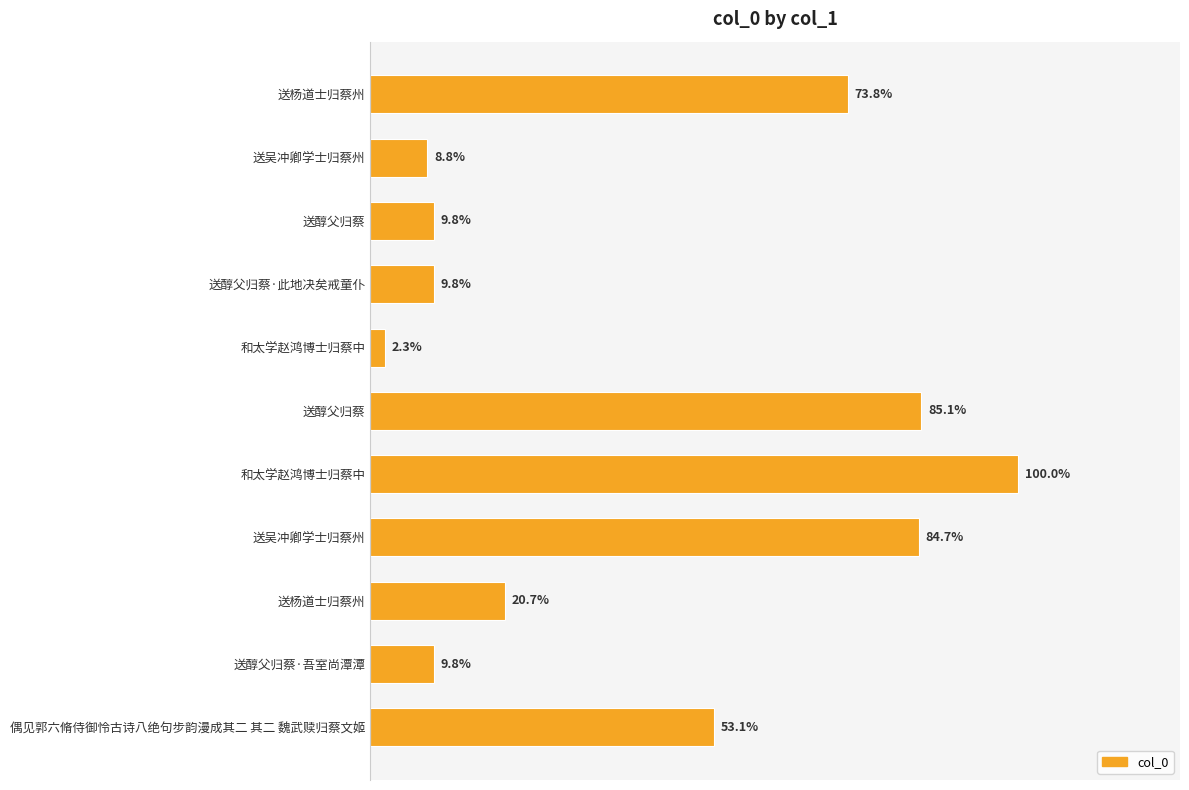

Does the chart contain stacked bars?

No